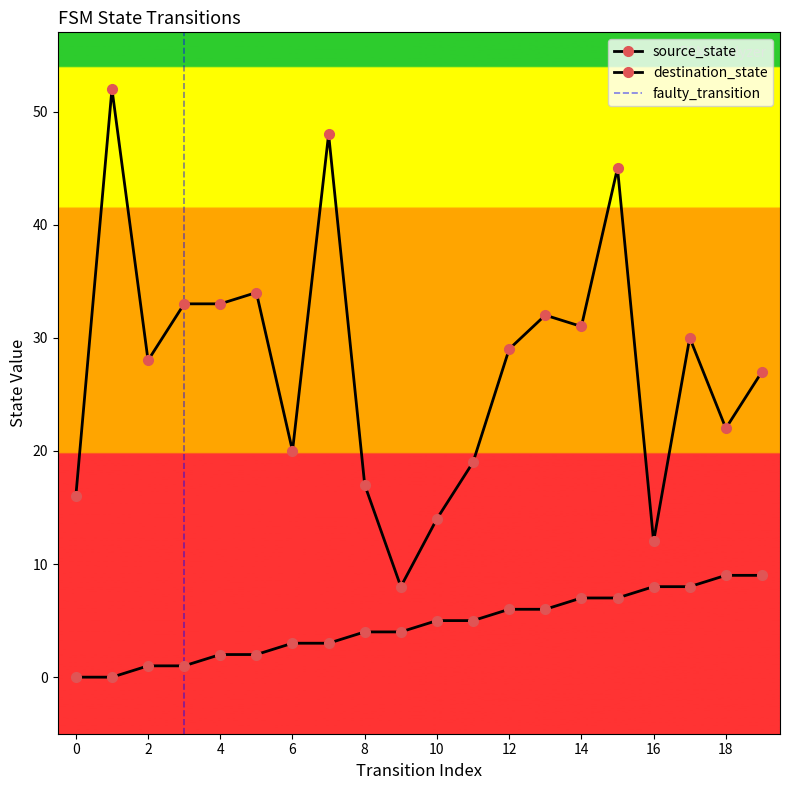

What is the value of the destination_state point at the 7th from the left?

20